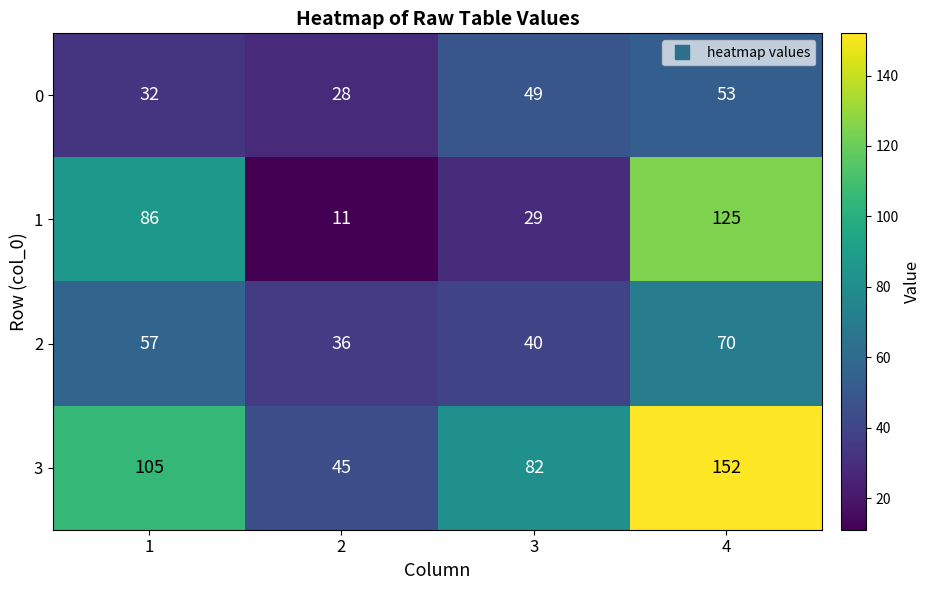

Which series has the largest total across all categories?

3